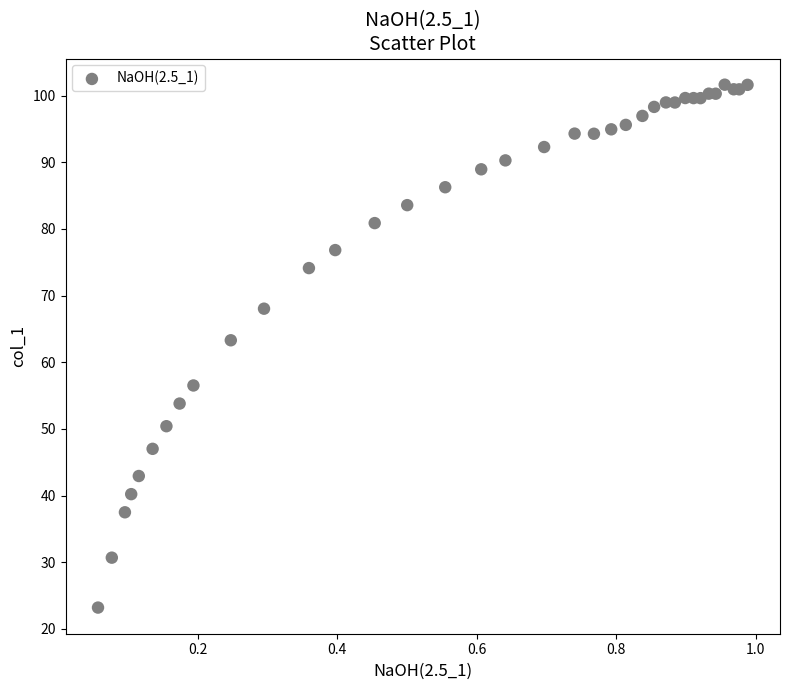

What Y value in the scatter plot is closest to 62?

63.3